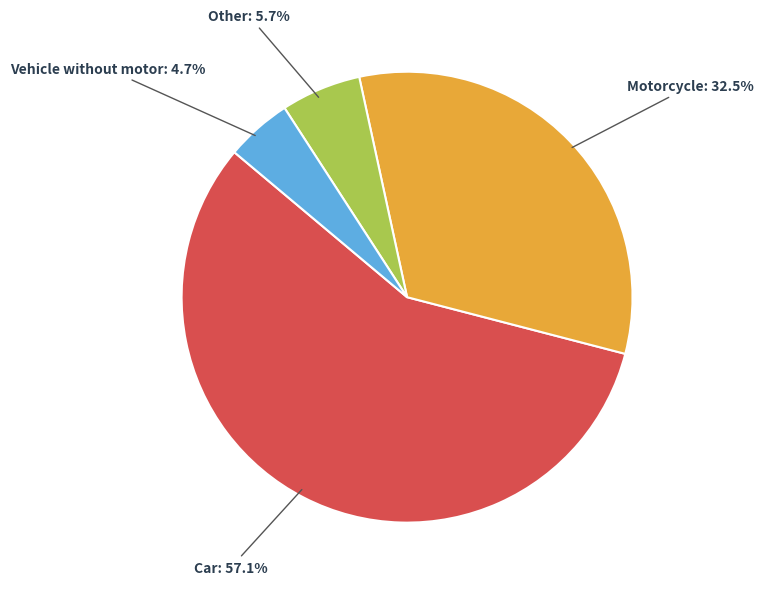

Is there a majority slice in this chart?

Yes